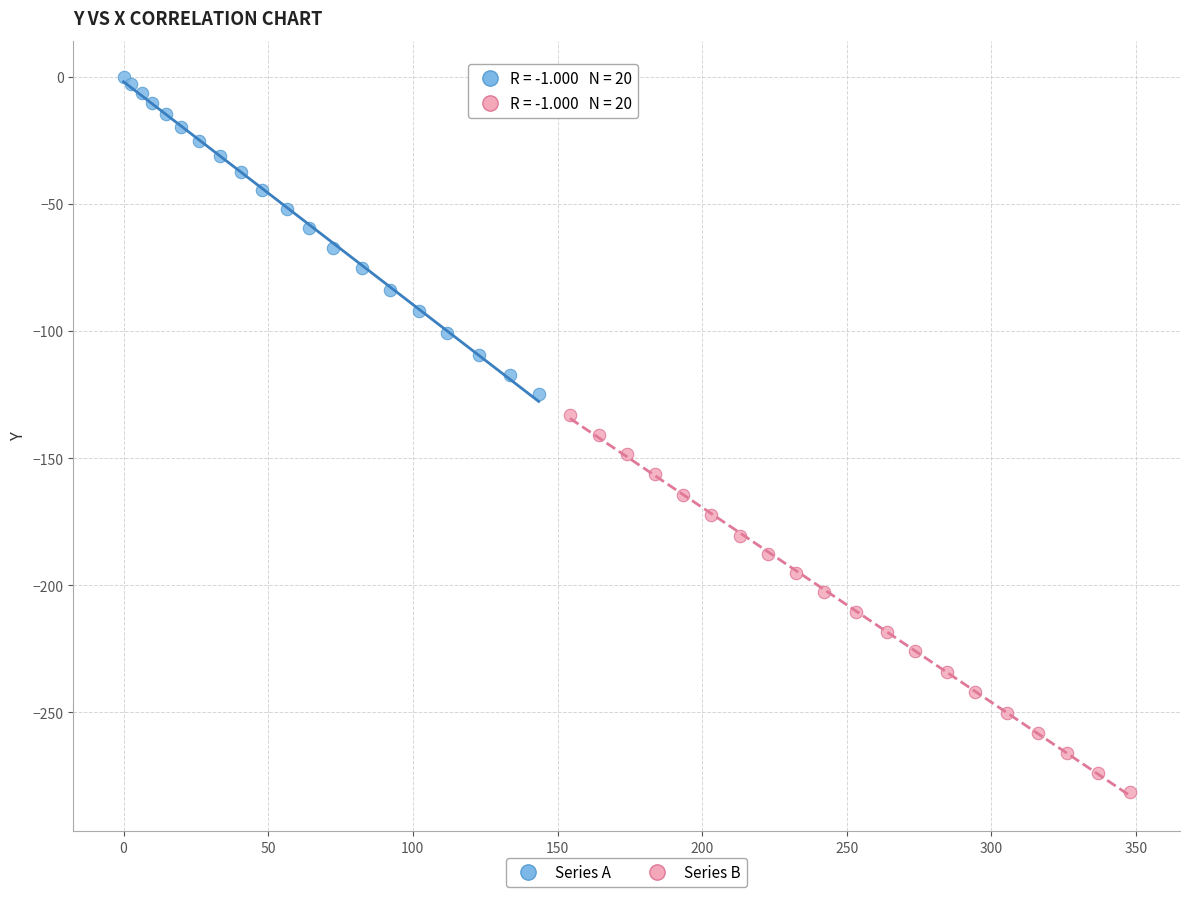

What are all the series names shown in the legend?

Series A, Series B